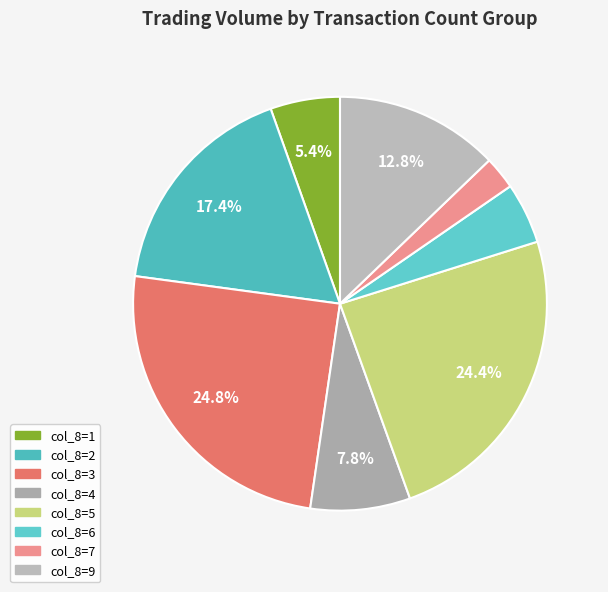

To the nearest percent, what is the average slice percentage?

12%